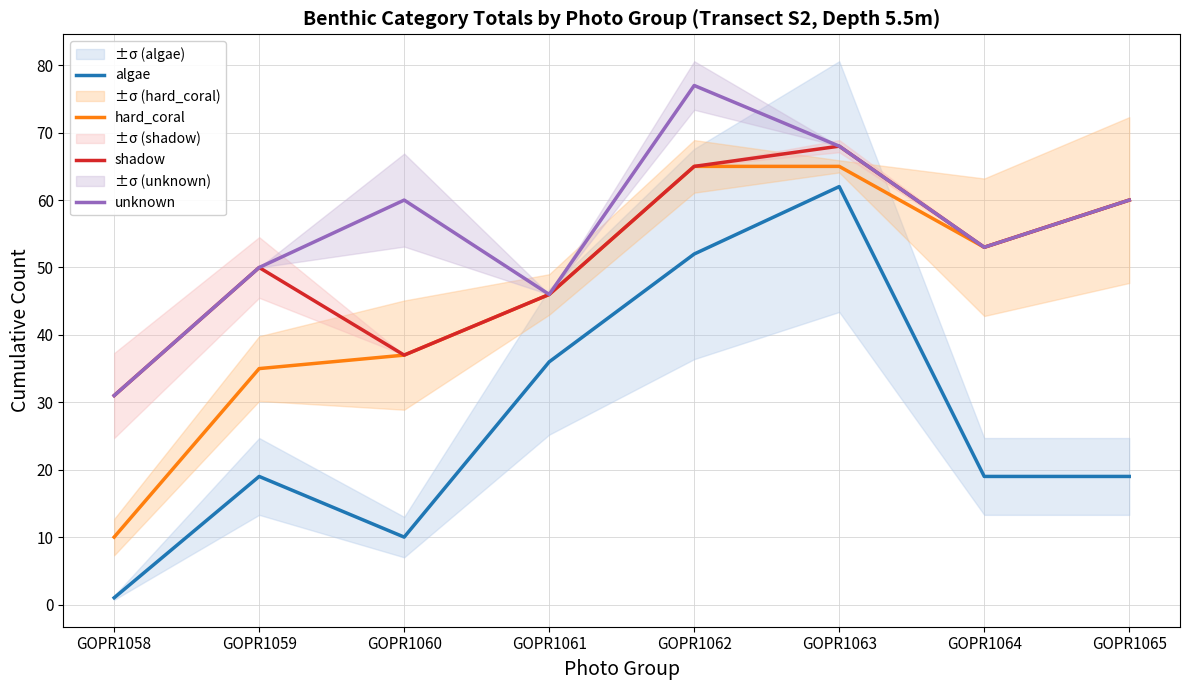

At which category does shadow reach its first local valley?

GOPR1060